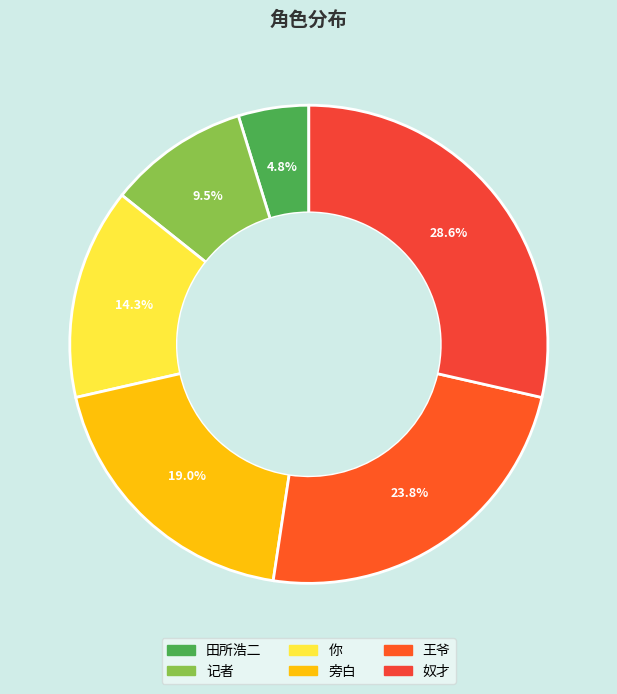

To the nearest percent, what portion does 你 represent?

14%